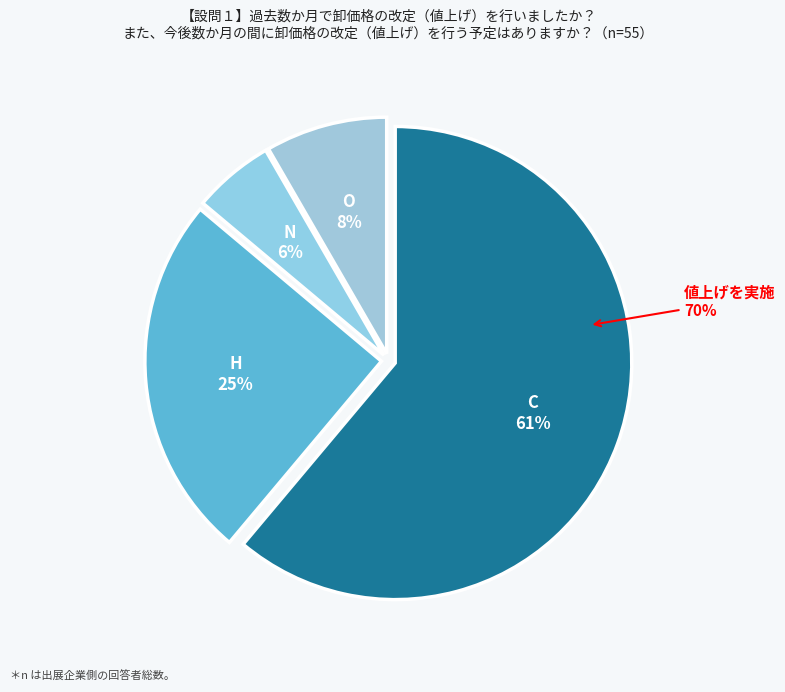

Does N account for over 50% of the chart?

No